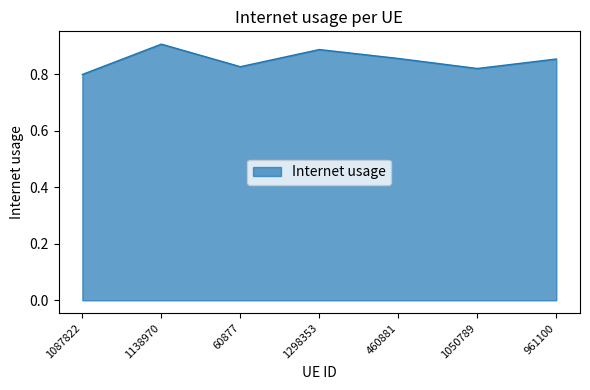

At which category does the chart reach its minimum across all series?

1087822